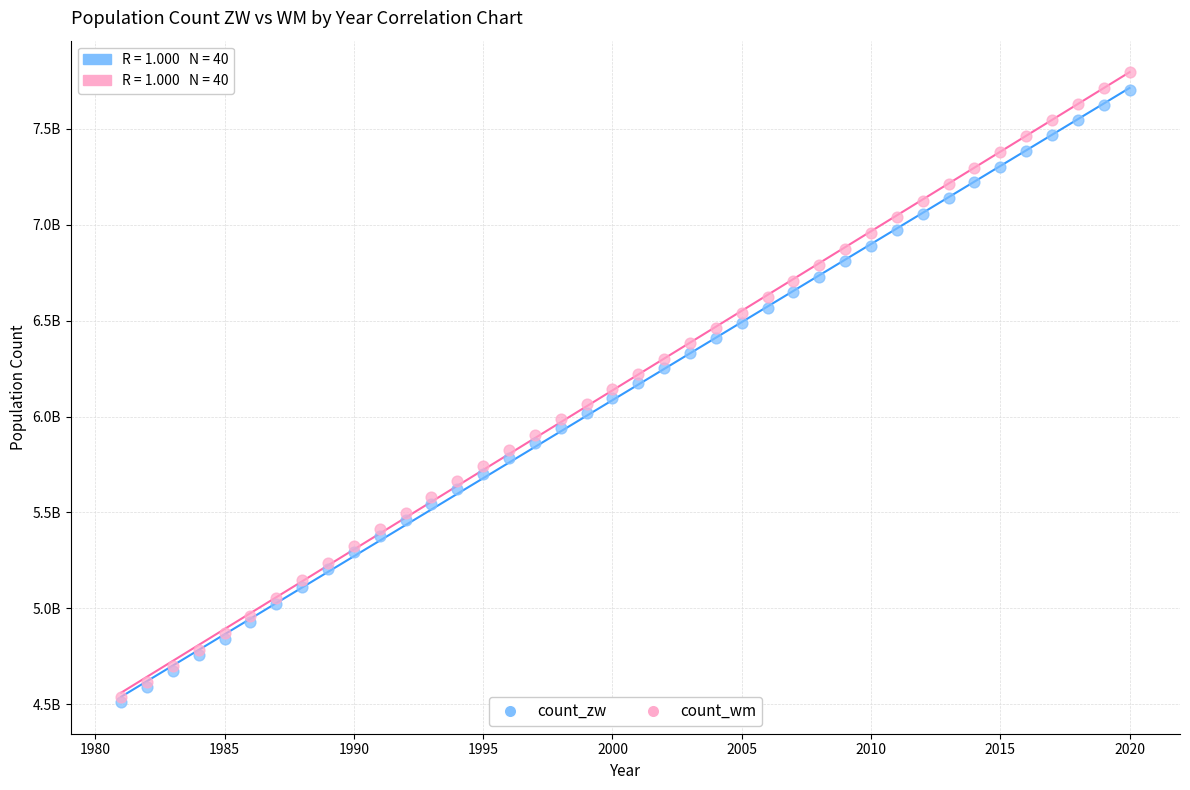

Which series contains the highest Y value?

count_wm